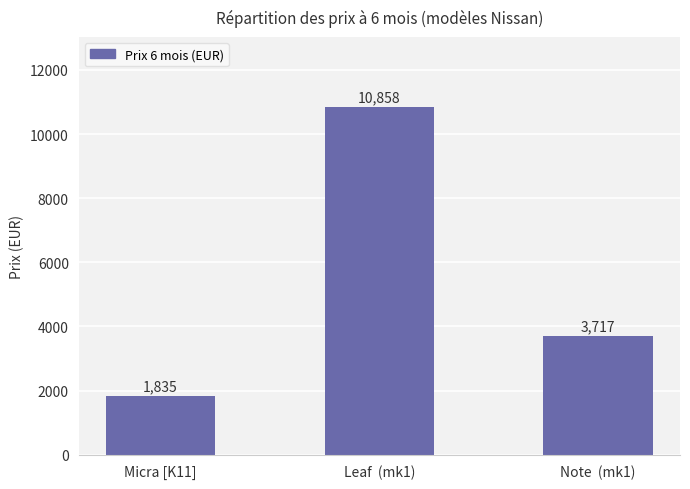

The chart shows a value of 3116 at Micra [K11]. True or false?

False